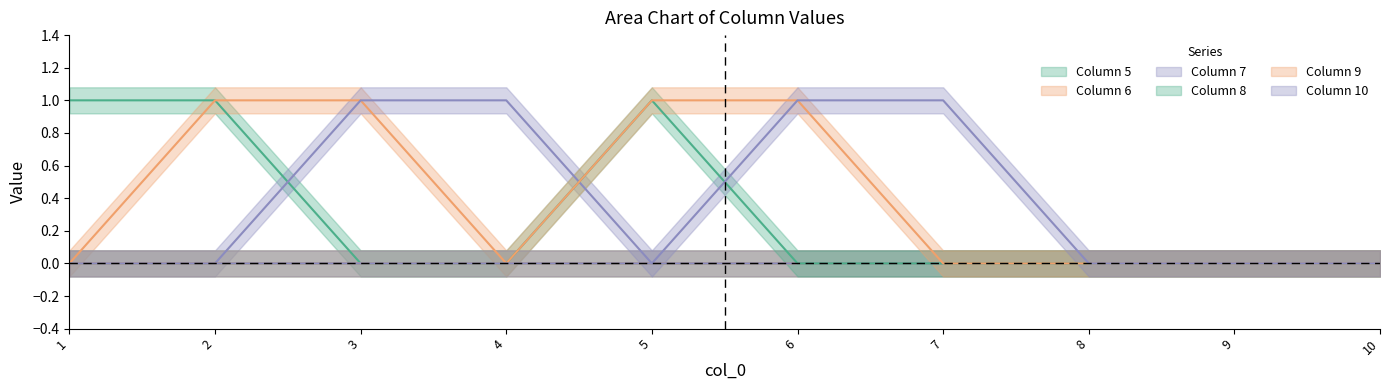

Does the chart have visible grid lines?

No